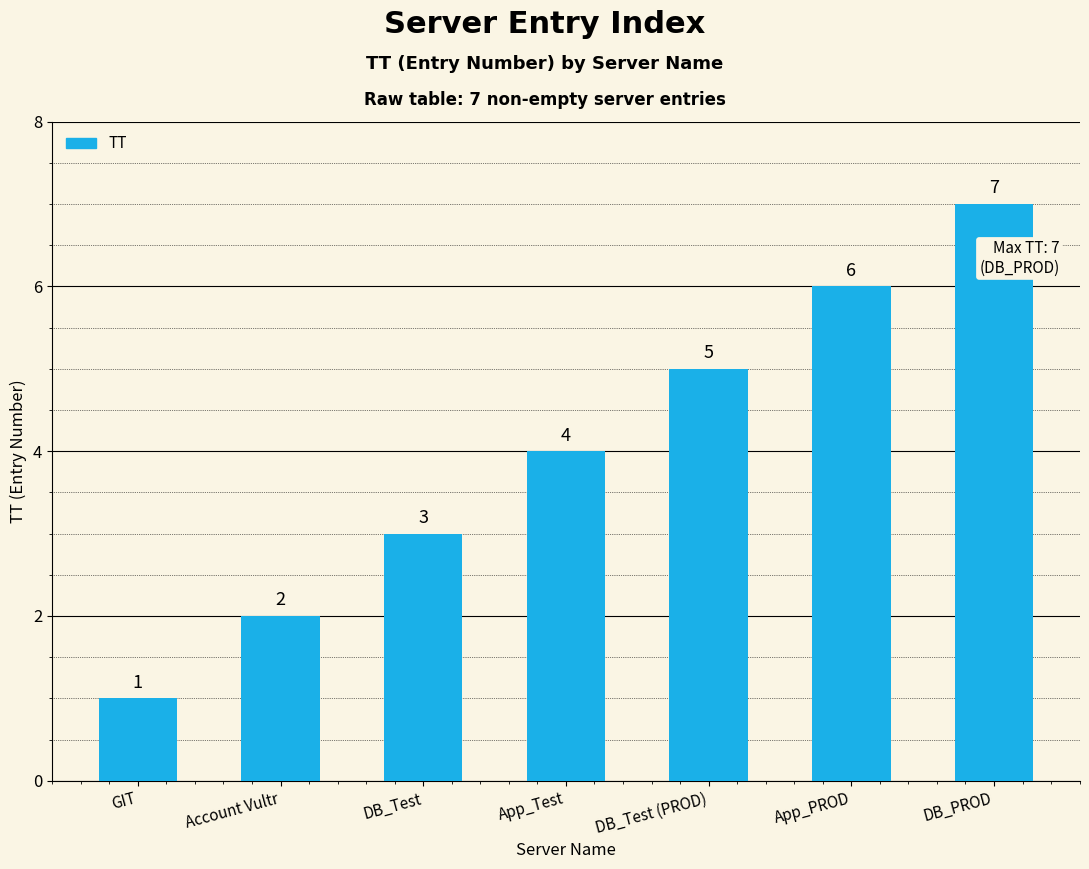

Count the values in the range 2 to 6.

5